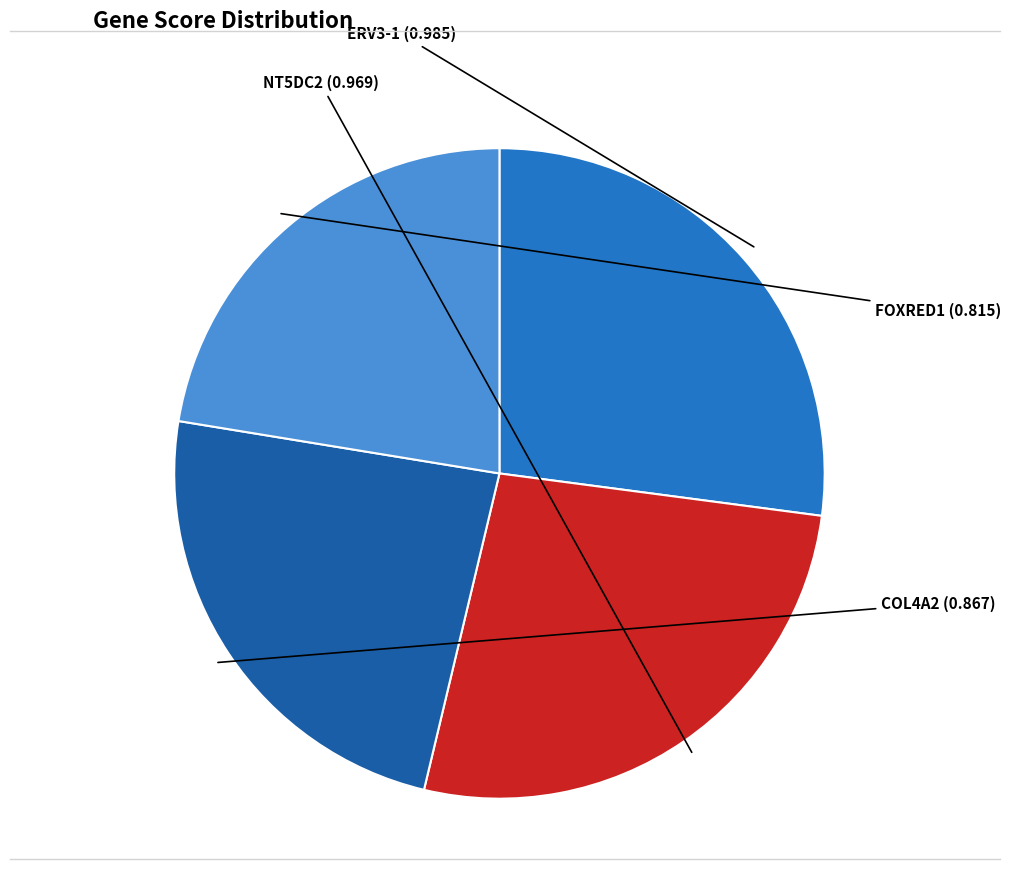

Combined, do FOXRED1 and ERV3-1 account for over 50%?

No